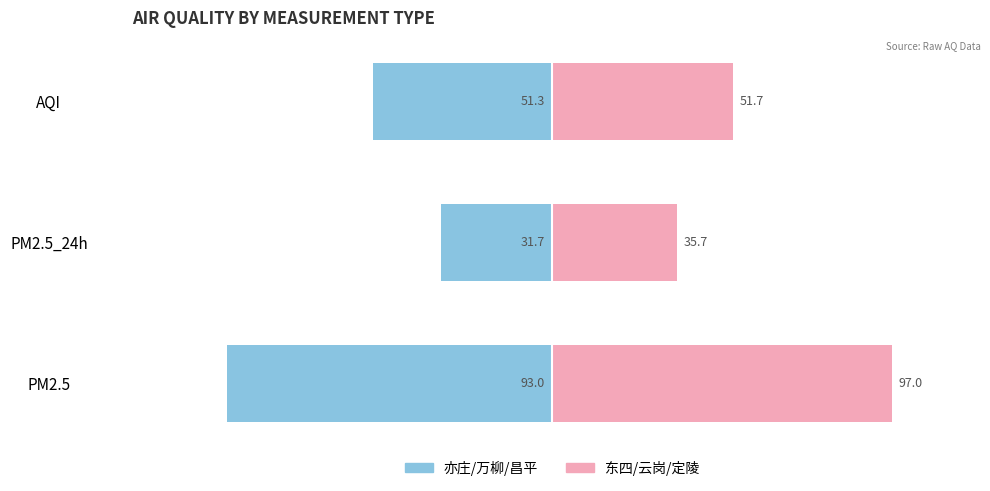

Rank the series by their maximum value, from lowest to highest.

亦庄/万柳/昌平 (Left), 东四/云岗/定陵 (Right)